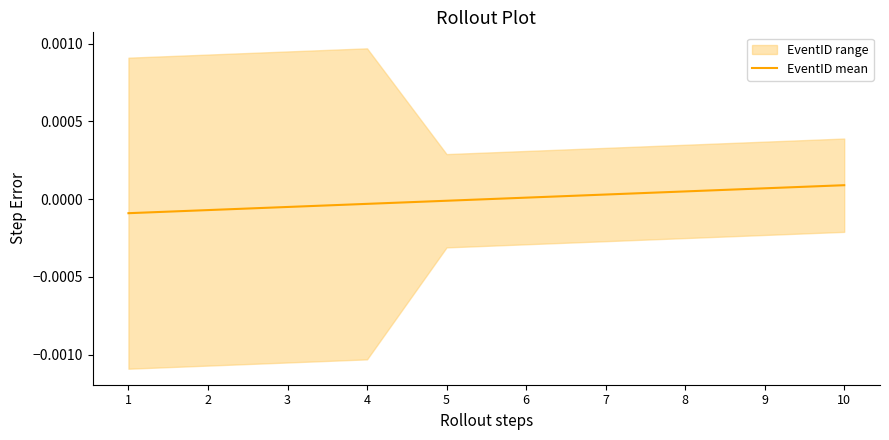

Which has a higher value, 3 or 7?

7